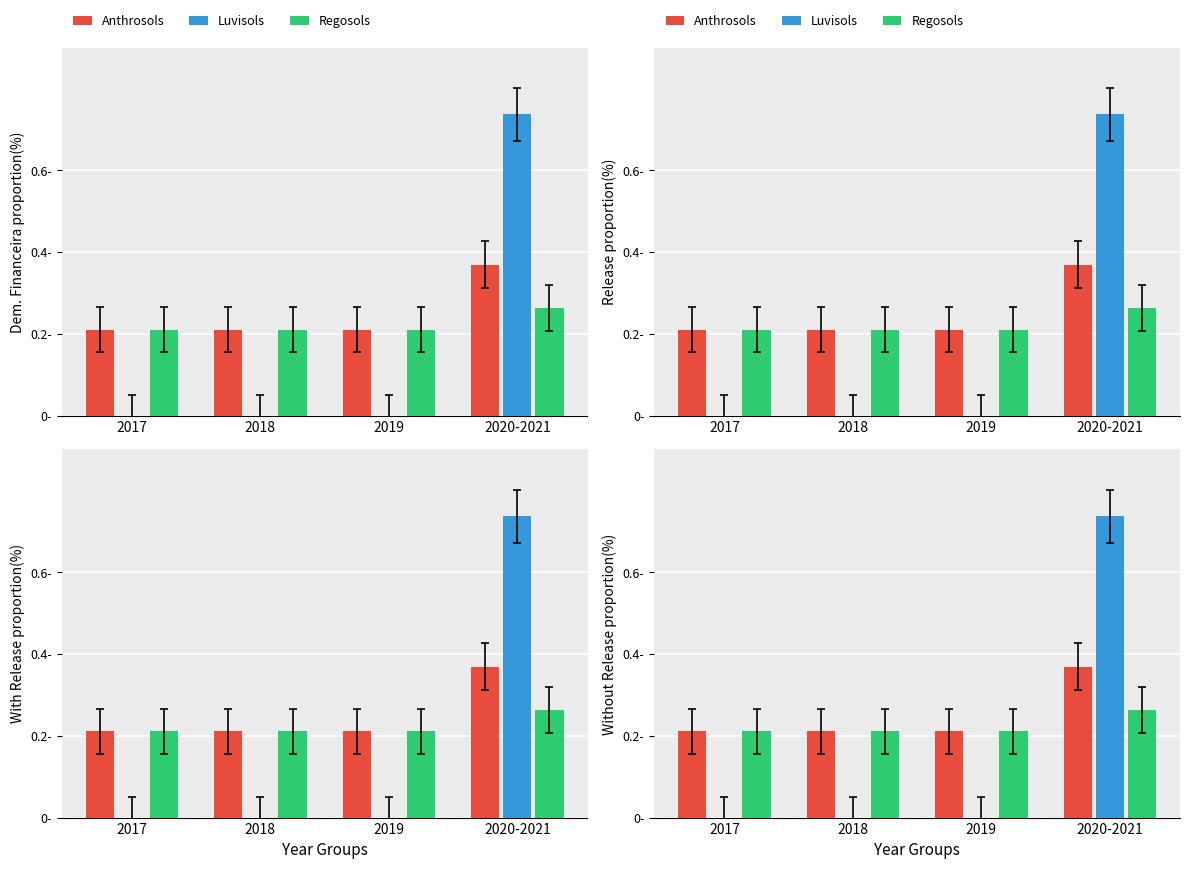

What is the sum of all Anthrosols values?

1.0